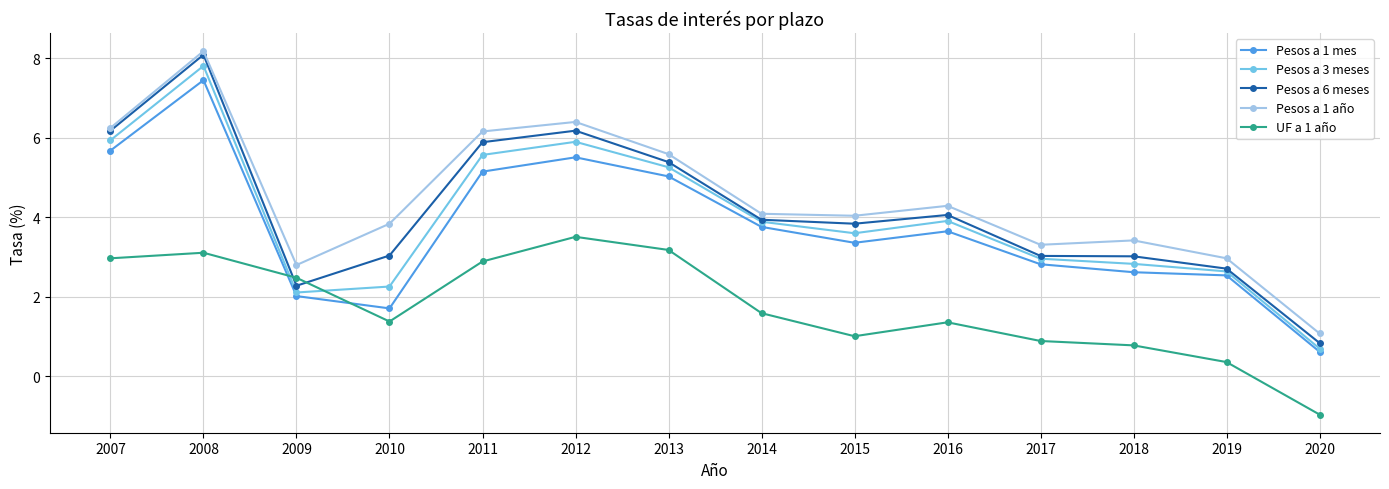

What is the total value across all series at 2010?

12.2